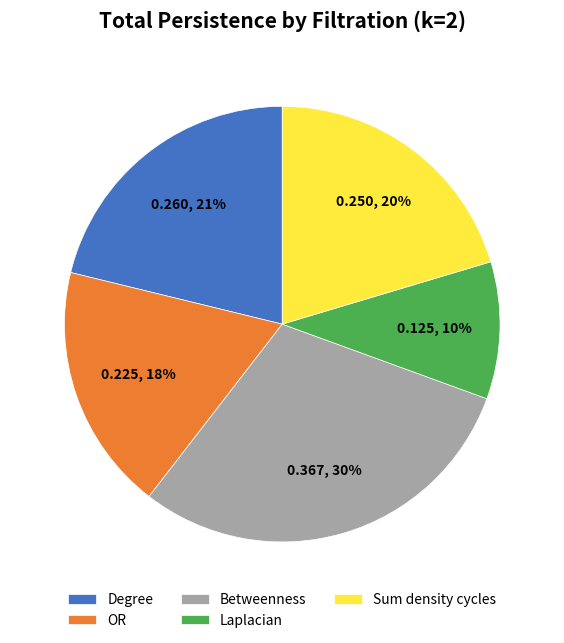

Which slice is the largest?

Betweenness